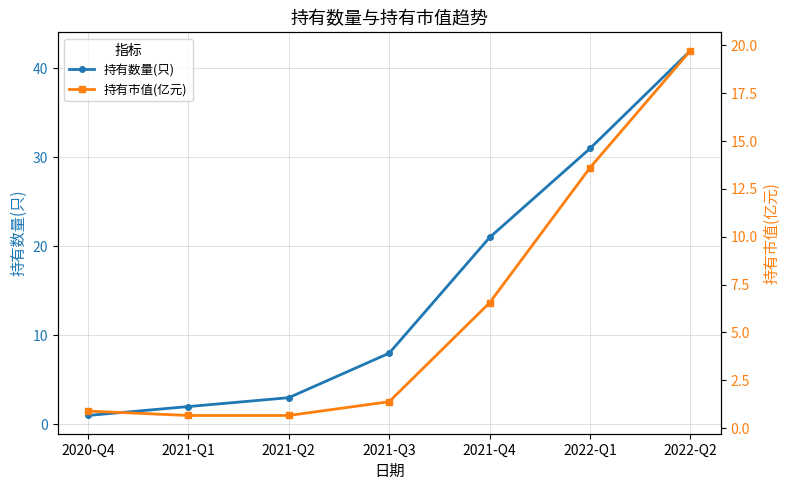

Is it true that 持有数量(只) equals 1.0 at 2021-Q1?

False